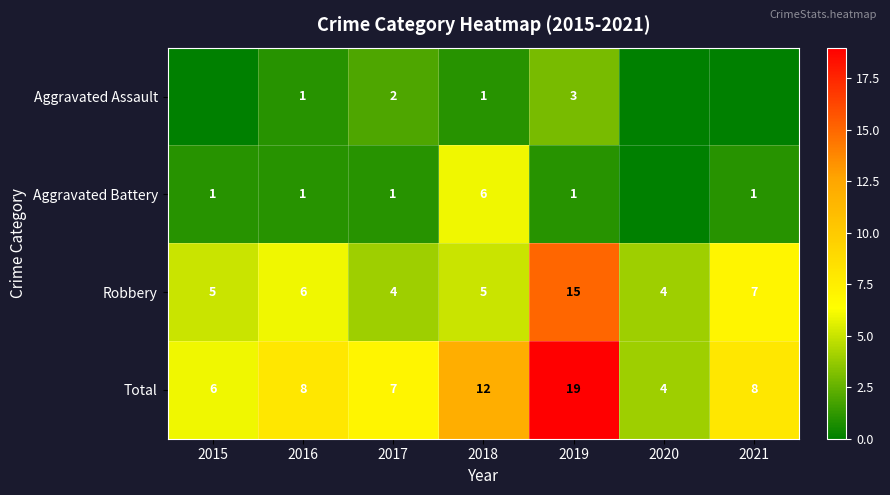

Which category has the lowest value in the Total series?

2020